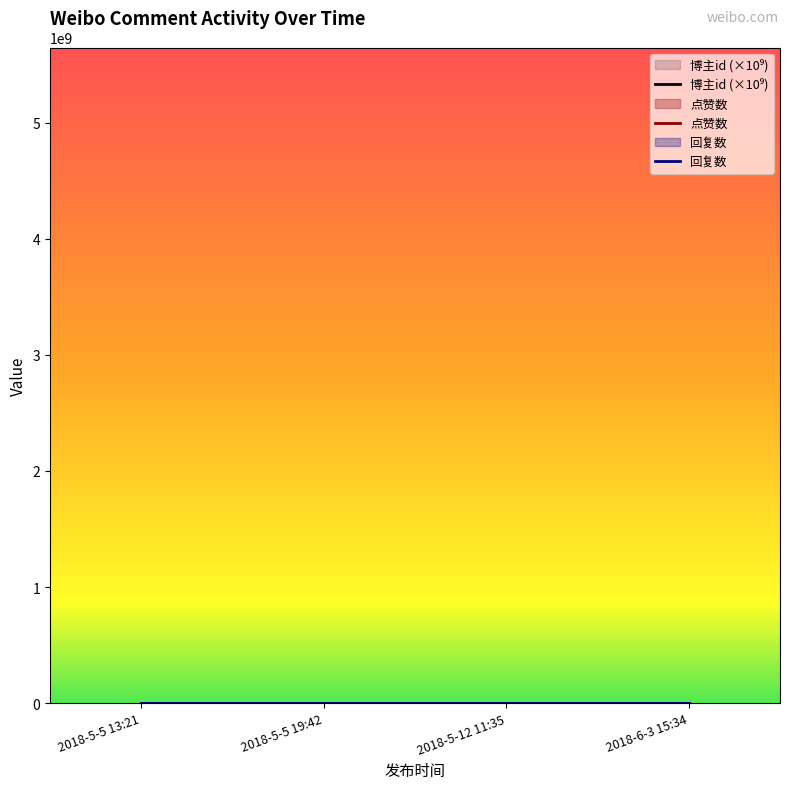

What position from the right is 2018-6-3 15:34?

1